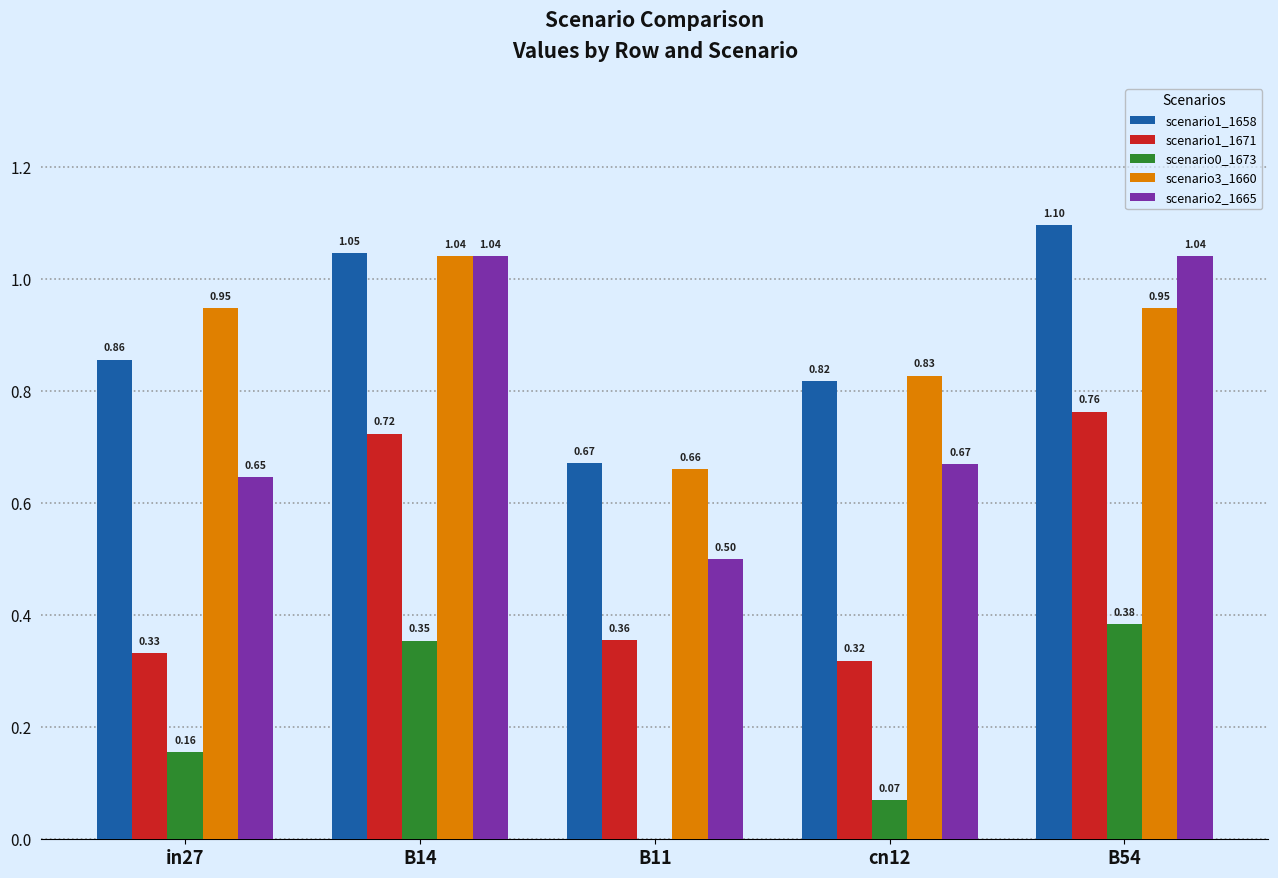

How many categories are shown in the chart?

5